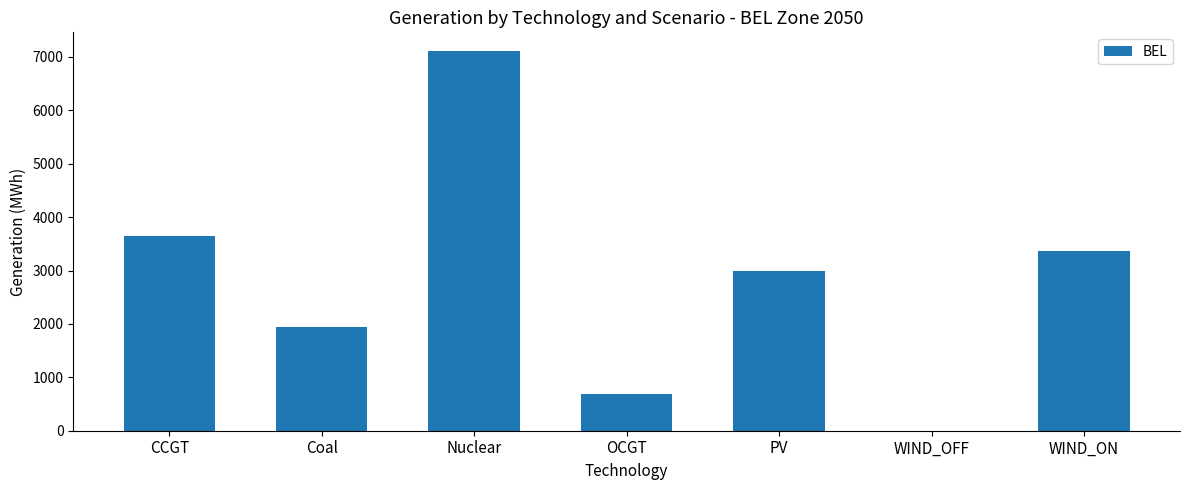

True or false: the data shows 1901.6 at Nuclear.

False